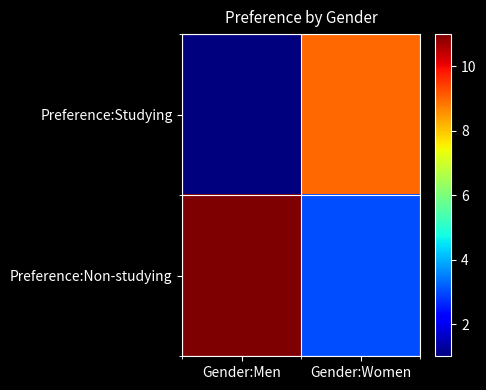

Which series has the largest range (max minus min)?

Preference:Studying